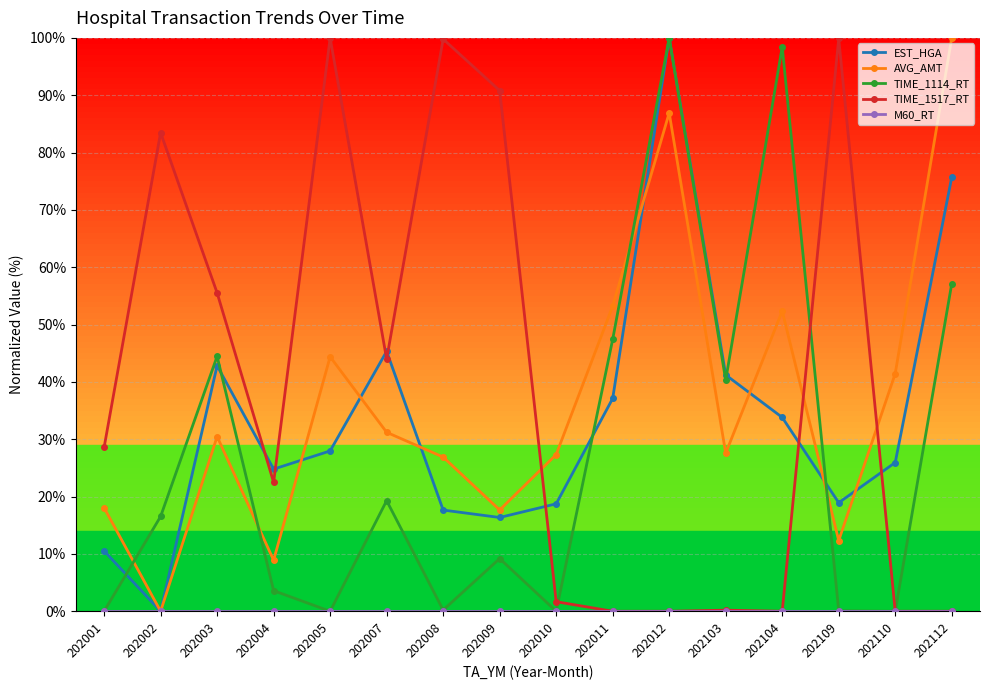

Which series ends up on top after the final intersection of AVG_AMT and TIME_1114_RT?

AVG_AMT